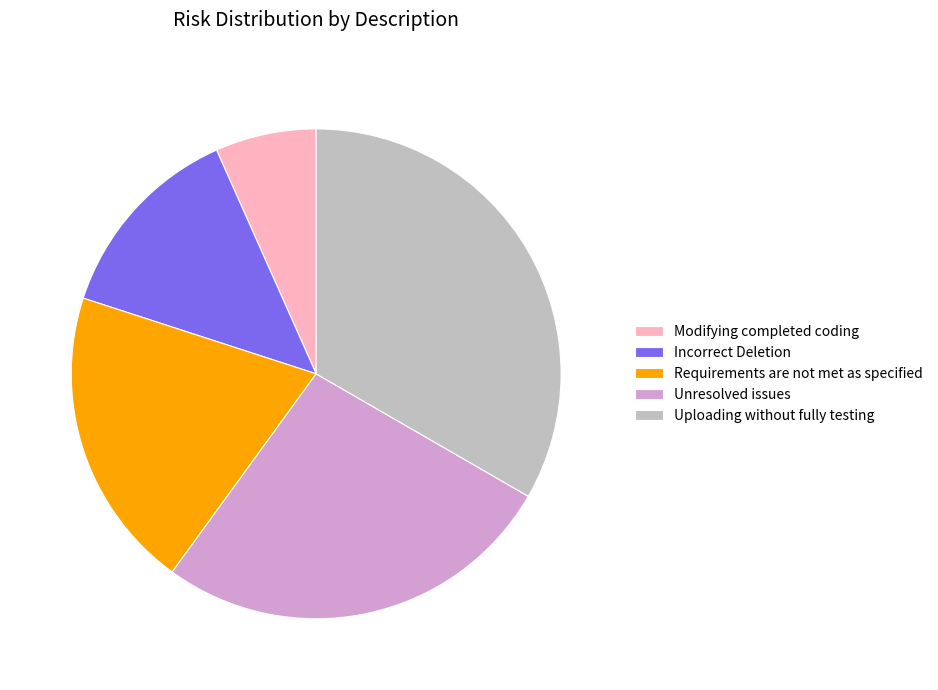

Which slice is the largest?

Uploading without fully testing